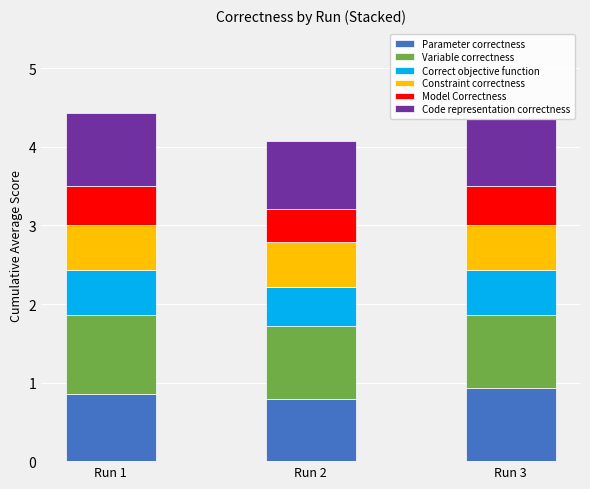

What are all the series names shown in the legend?

Parameter correctness, Variable correctness, Correct objective function, Constraint correctness, Model Correctness, Code representation correctness